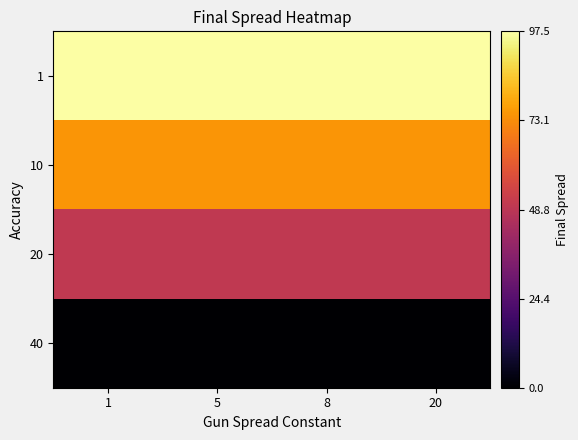

List the series in order of their peak value, lowest first.

40, 20, 10, 1